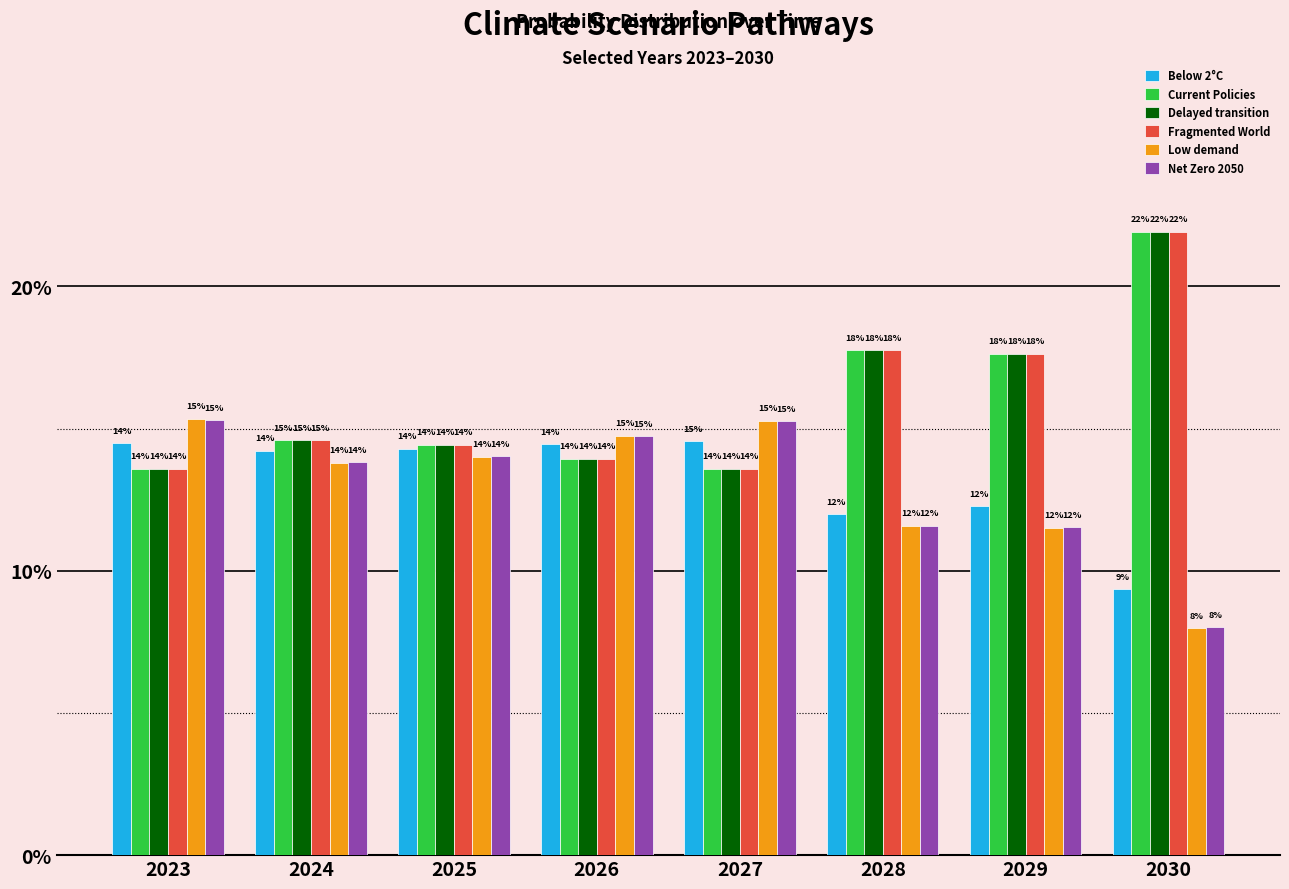

What are all the series names shown in the legend?

Below 2°C, Current Policies, Delayed transition, Fragmented World, Low demand, Net Zero 2050